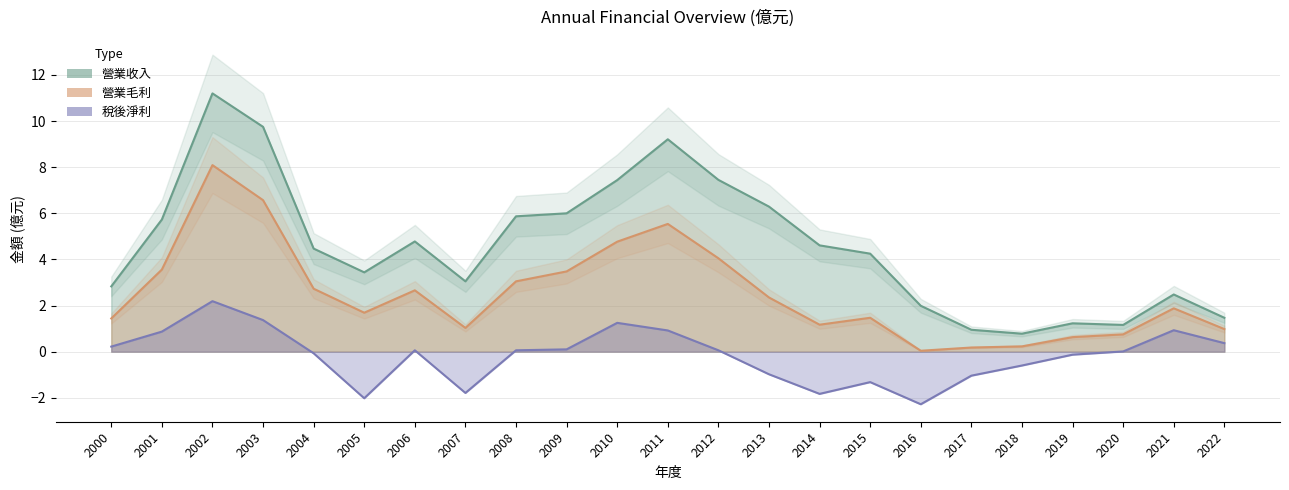

True or false: 營業毛利 and 稅後淨利 intersect in this chart.

False